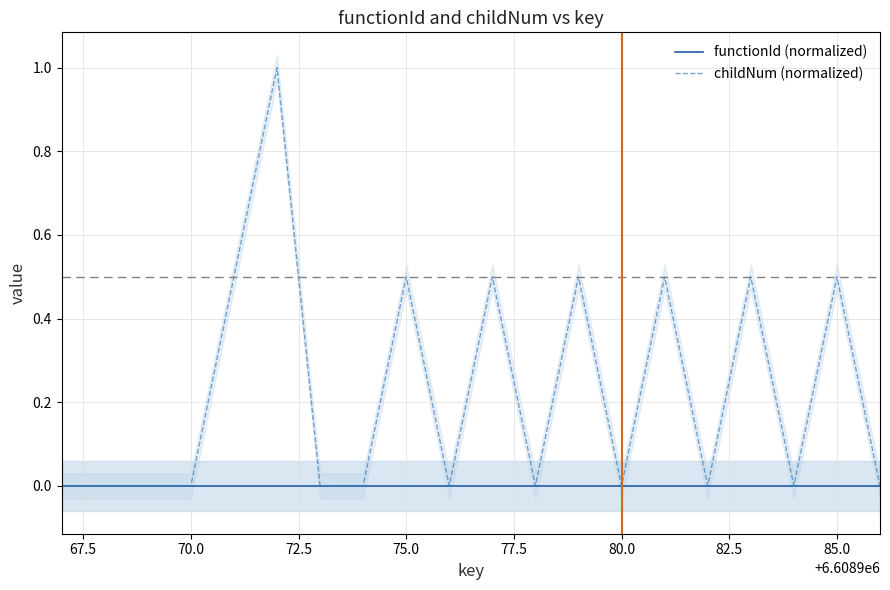

What is the maximum value for childNum (normalized)?

1.0